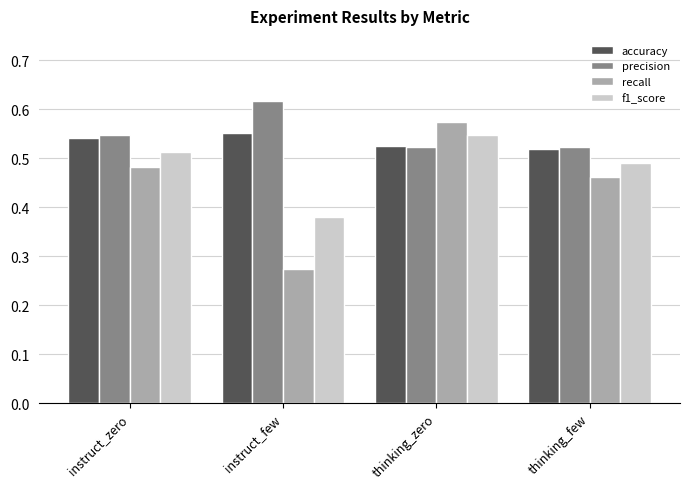

At which label is f1_score closest to 0?

instruct_few